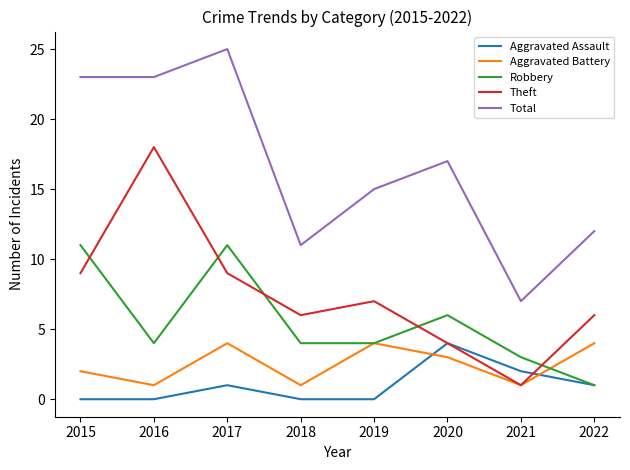

Is it true that Aggravated Battery equals 1 at 2016?

True